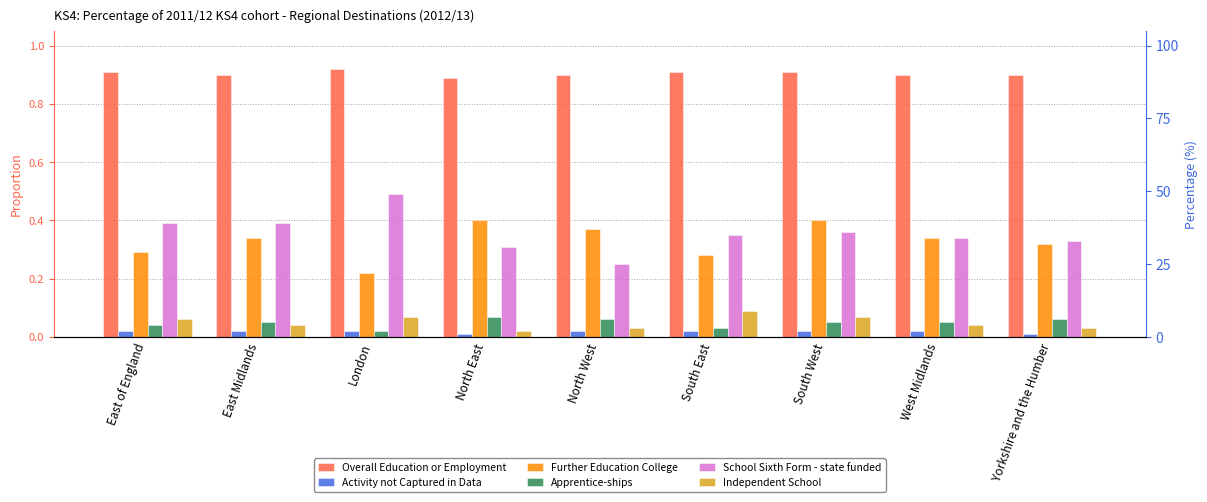

Which category has the highest value in the Further Education College series?

North East